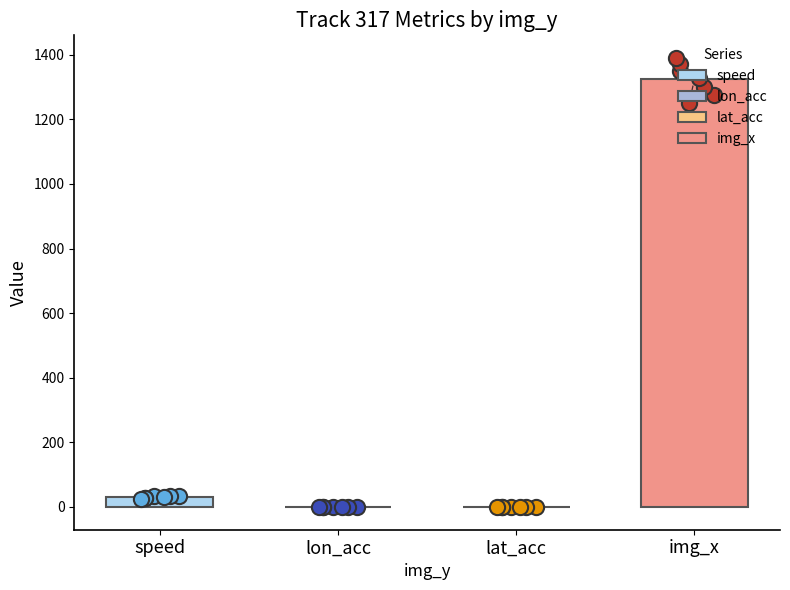

Which series contains the highest Y value?

img_x